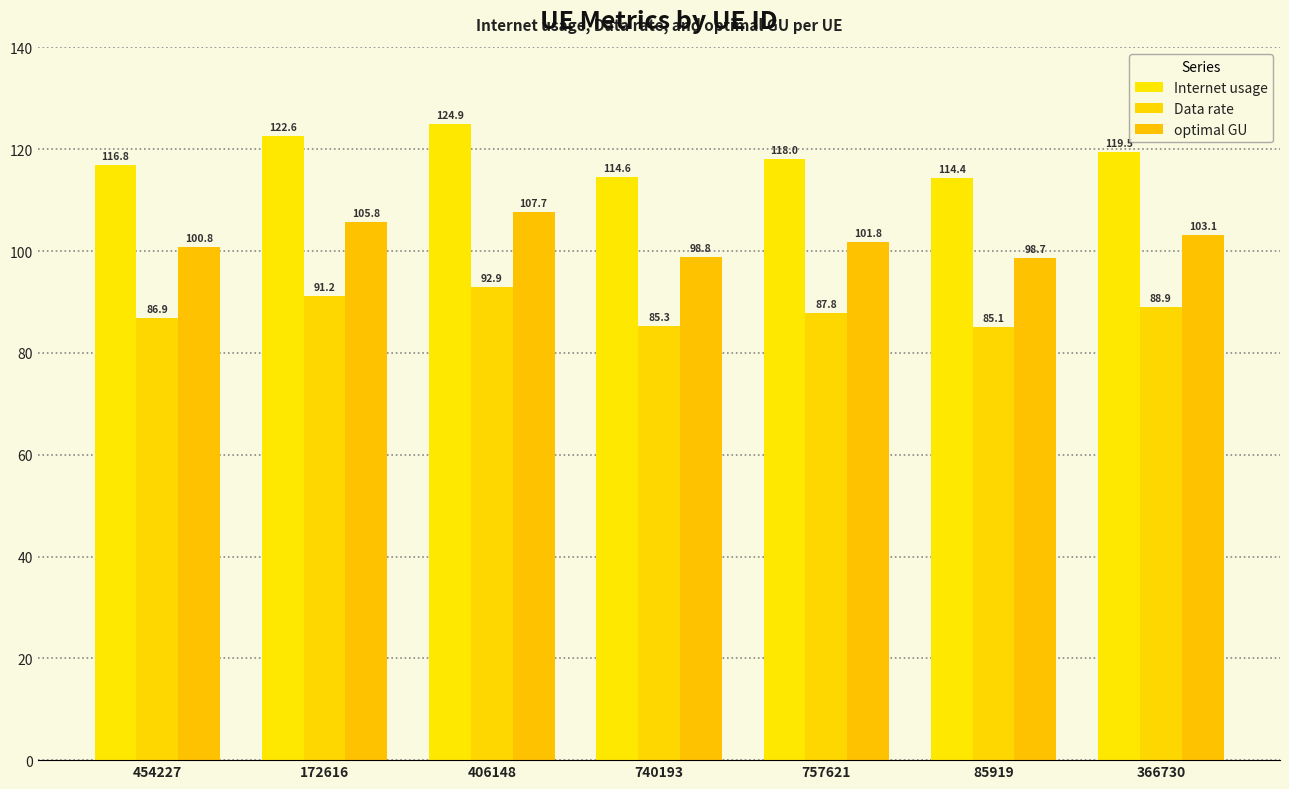

How many bars are there in each group?

3